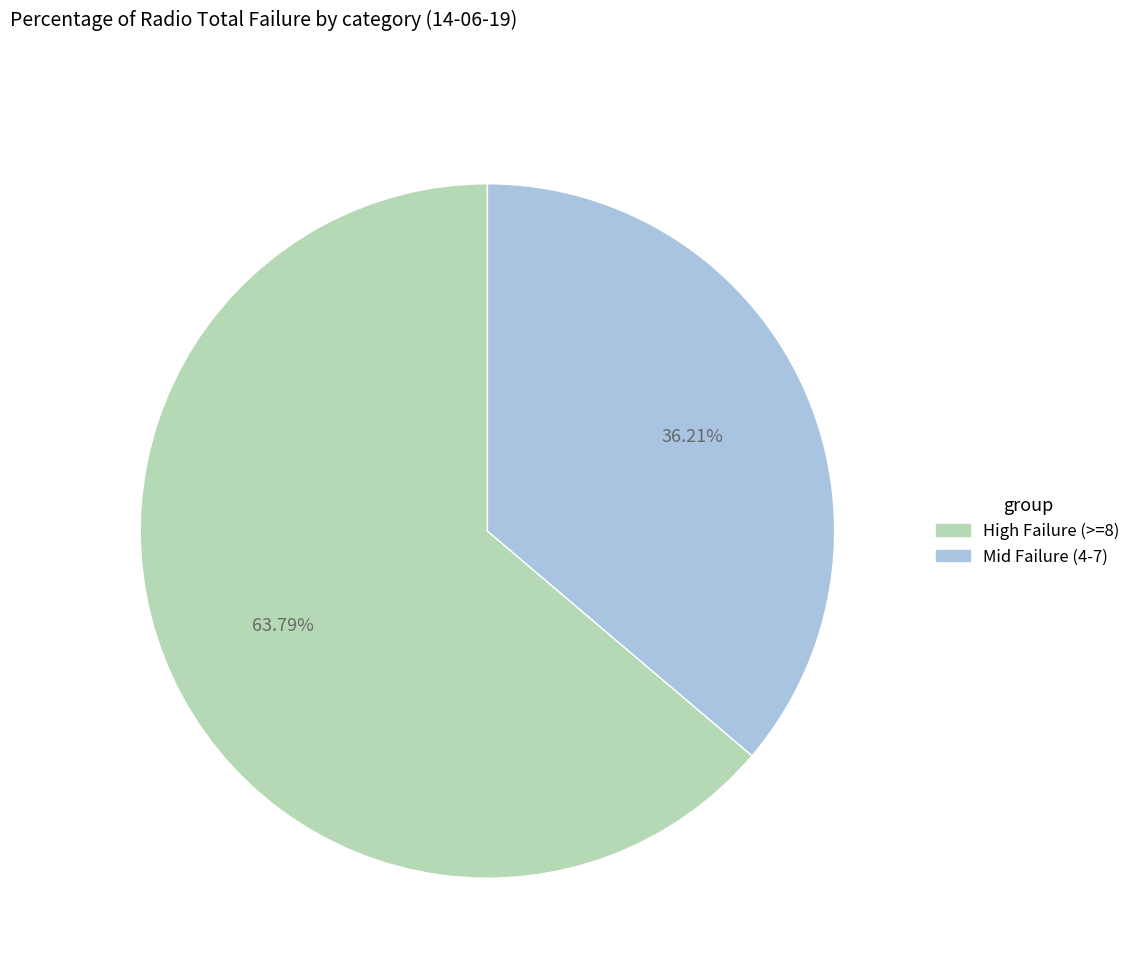

Is there any slice that represents more than half of the pie?

Yes